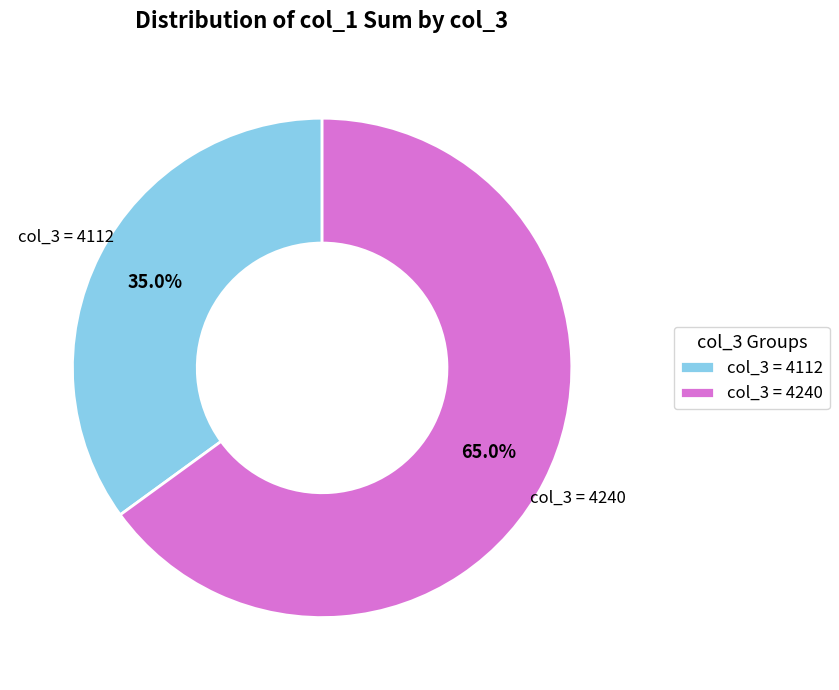

How many segments does this pie chart have?

2